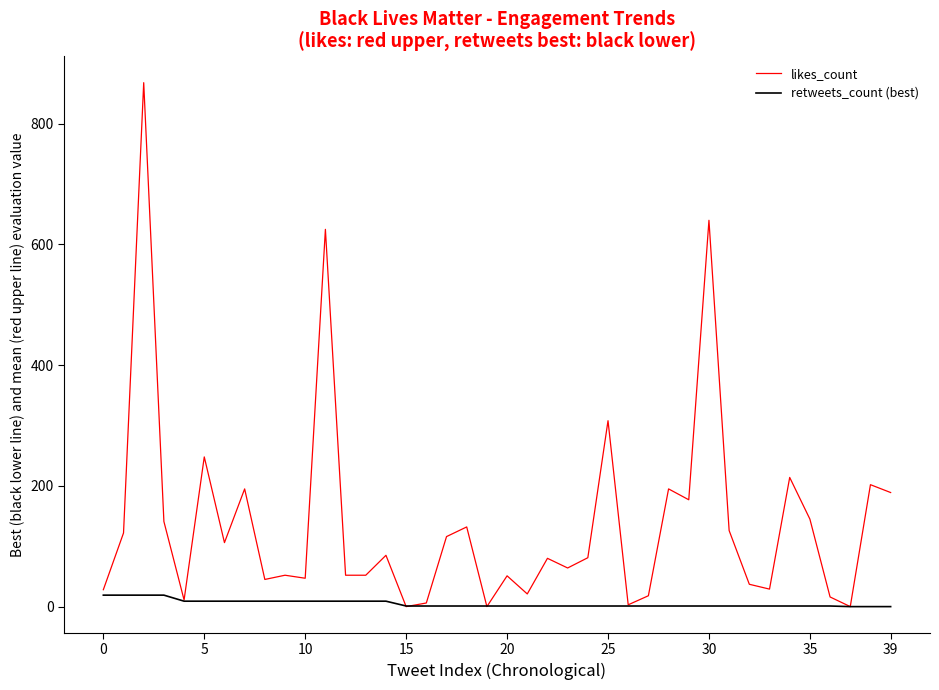

List the series in order of their overall mean, lowest first.

retweets_count (best), likes_count